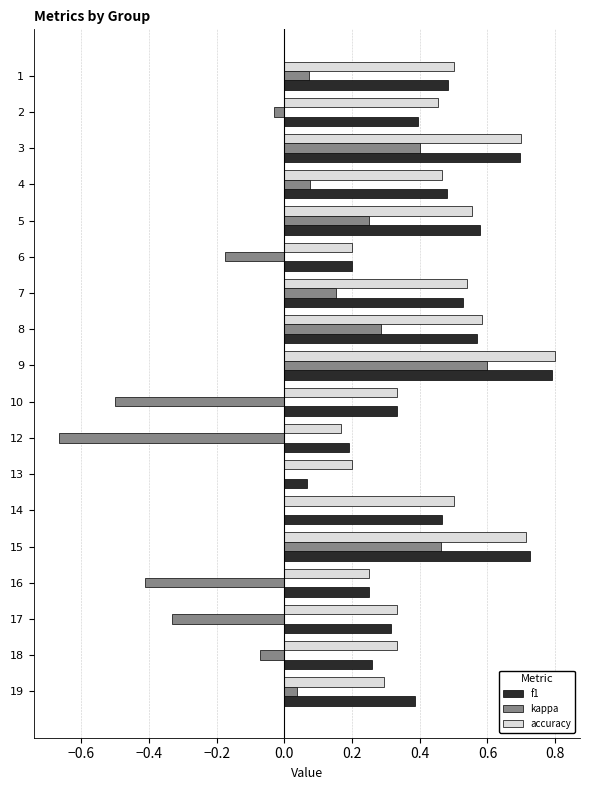

True or false: accuracy has a value of 0.5 at 17.

False